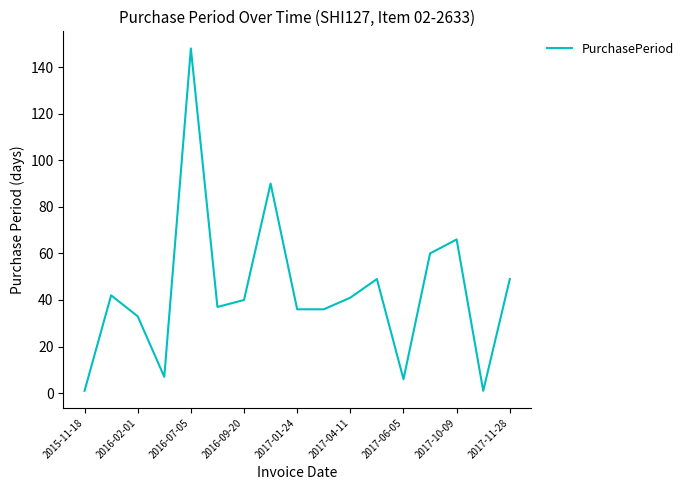

What is the difference between the maximum and minimum values?

147